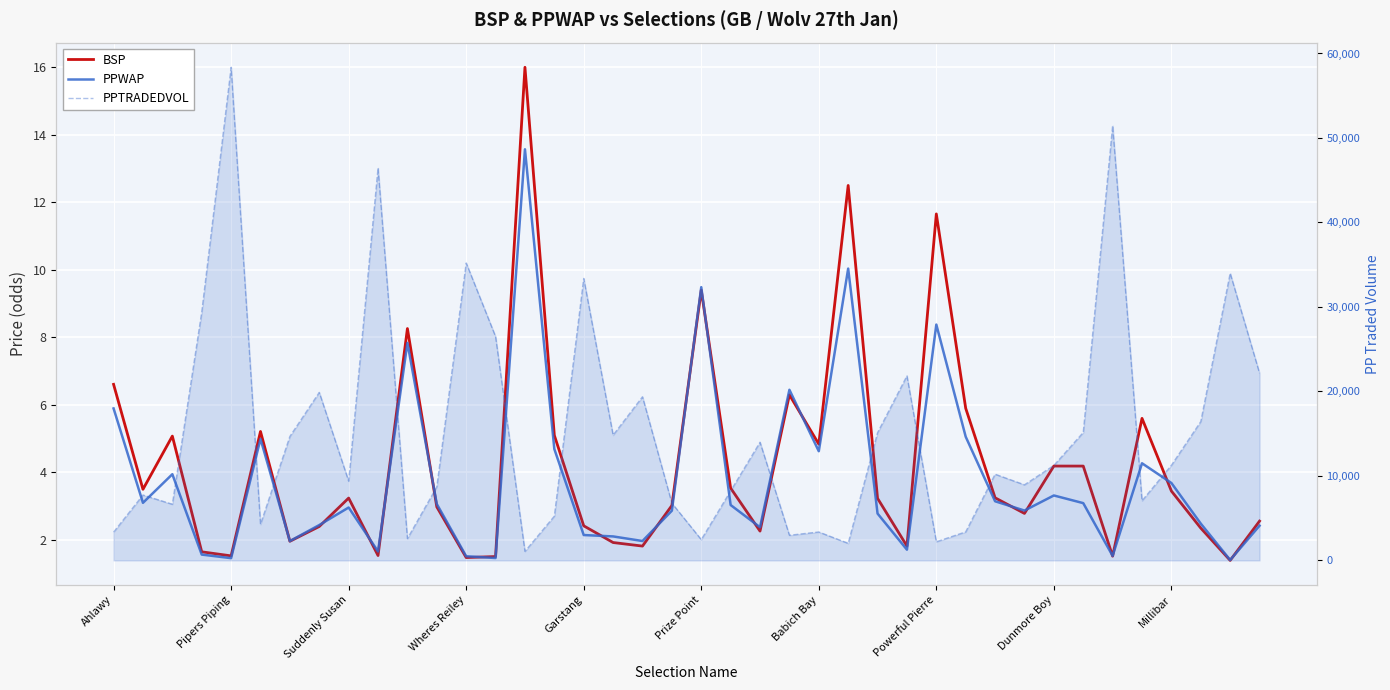

What is the highest value of the PPWAP series?

13.6